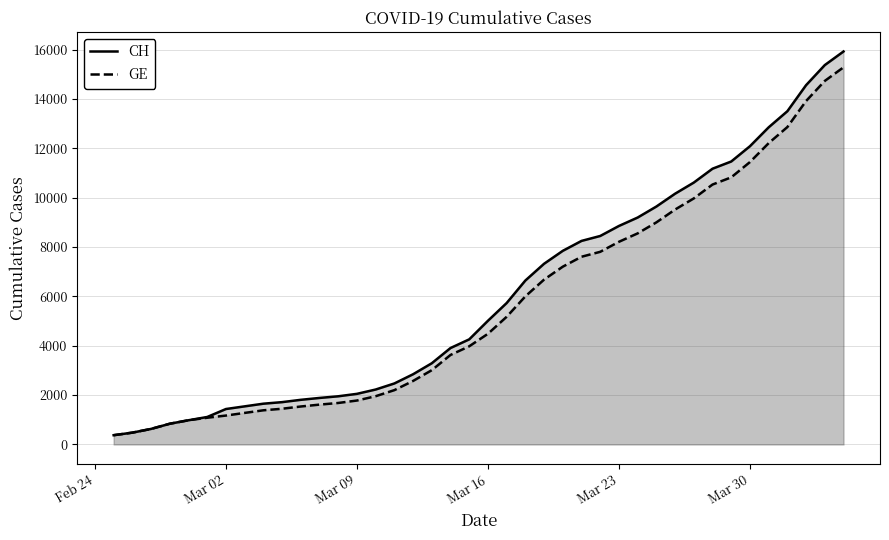

Does the chart have visible grid lines?

Yes